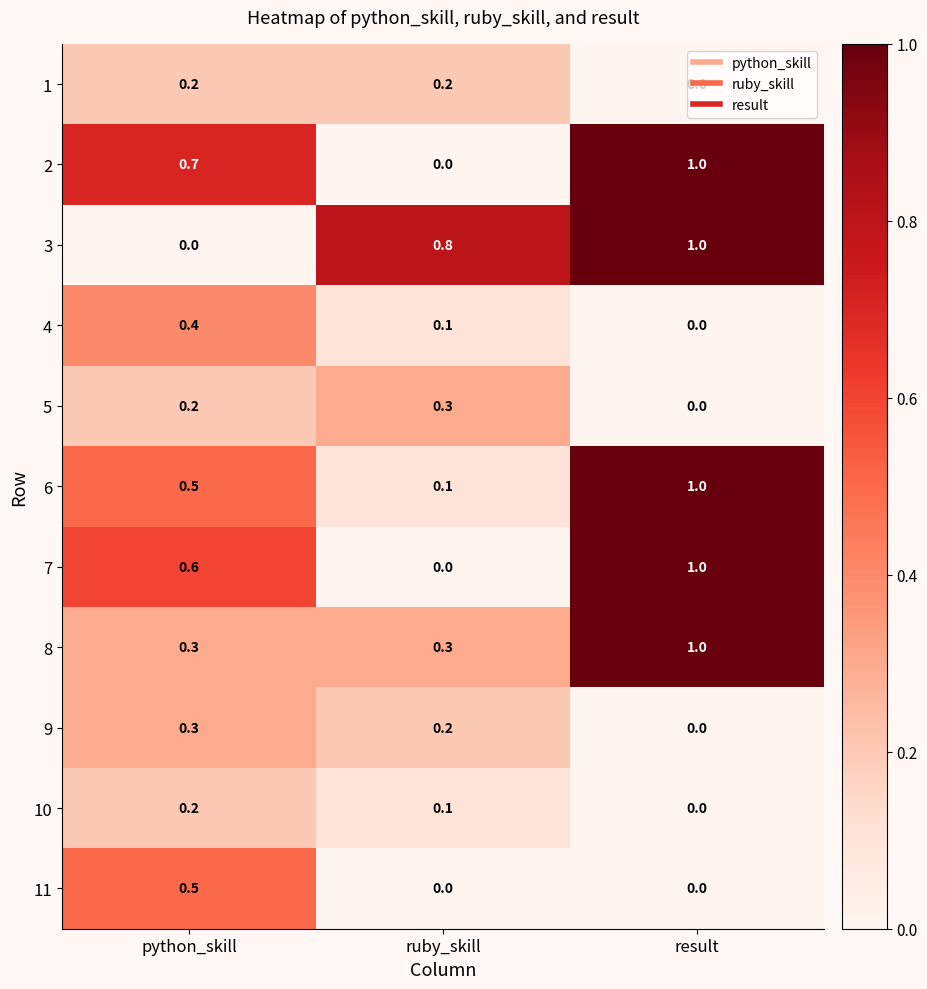

List the labels in order of 3 value, smallest first.

python_skill, ruby_skill, result